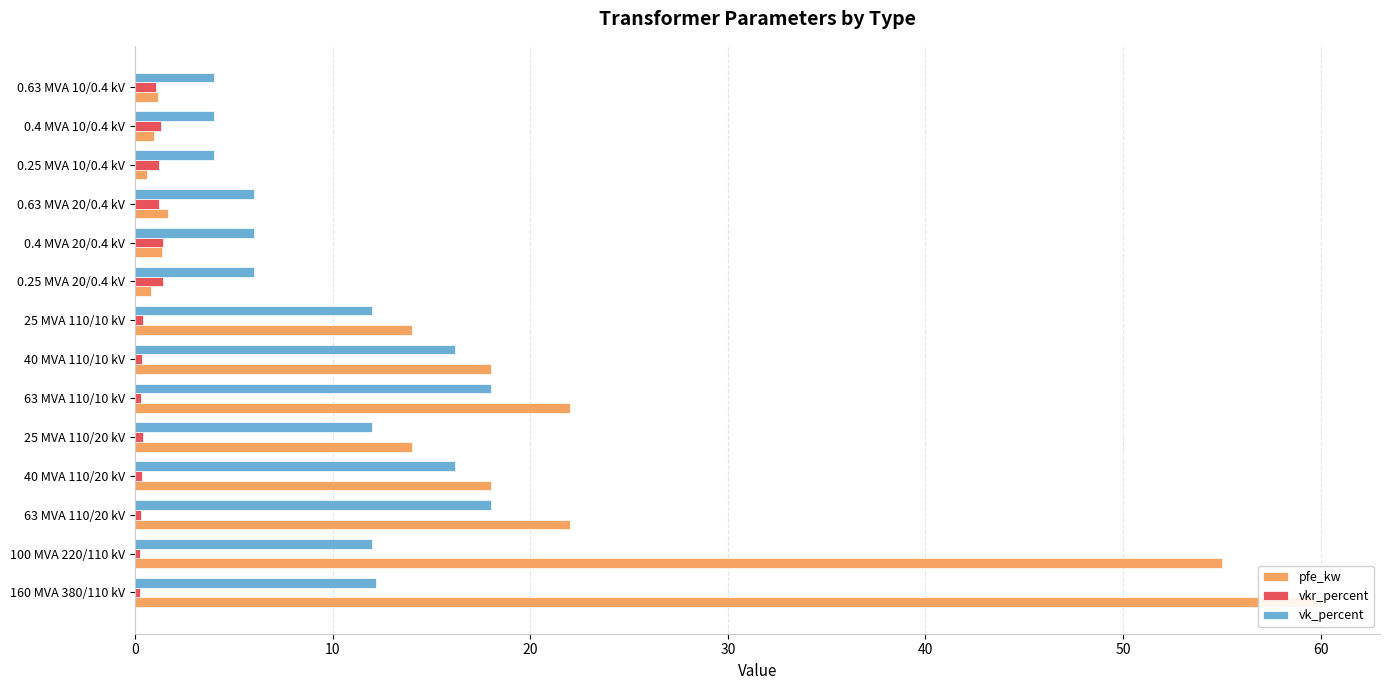

What is the difference between the vkr_percent values at 0.63 MVA 10/0.4 kV and 100 MVA 220/110 kV?

0.8